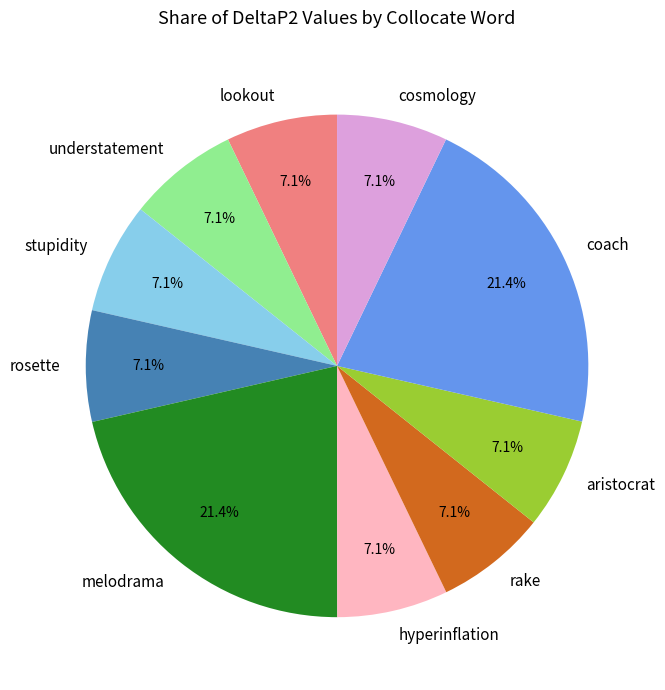

To the nearest percent, what is the difference between the stupidity and melodrama slice percentages?

14%